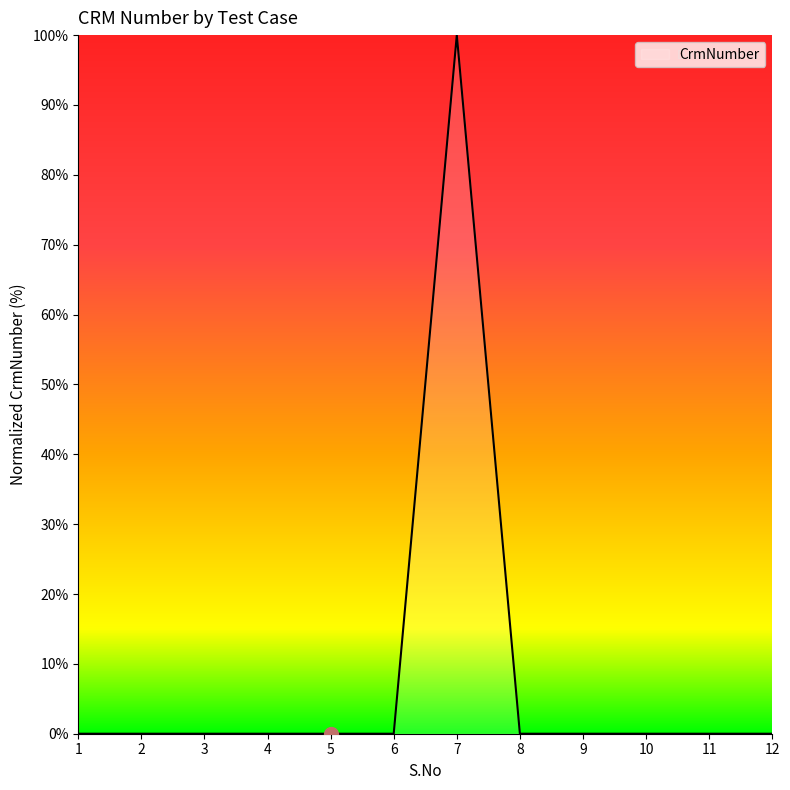

What is the maximum value shown in the chart?

100.0